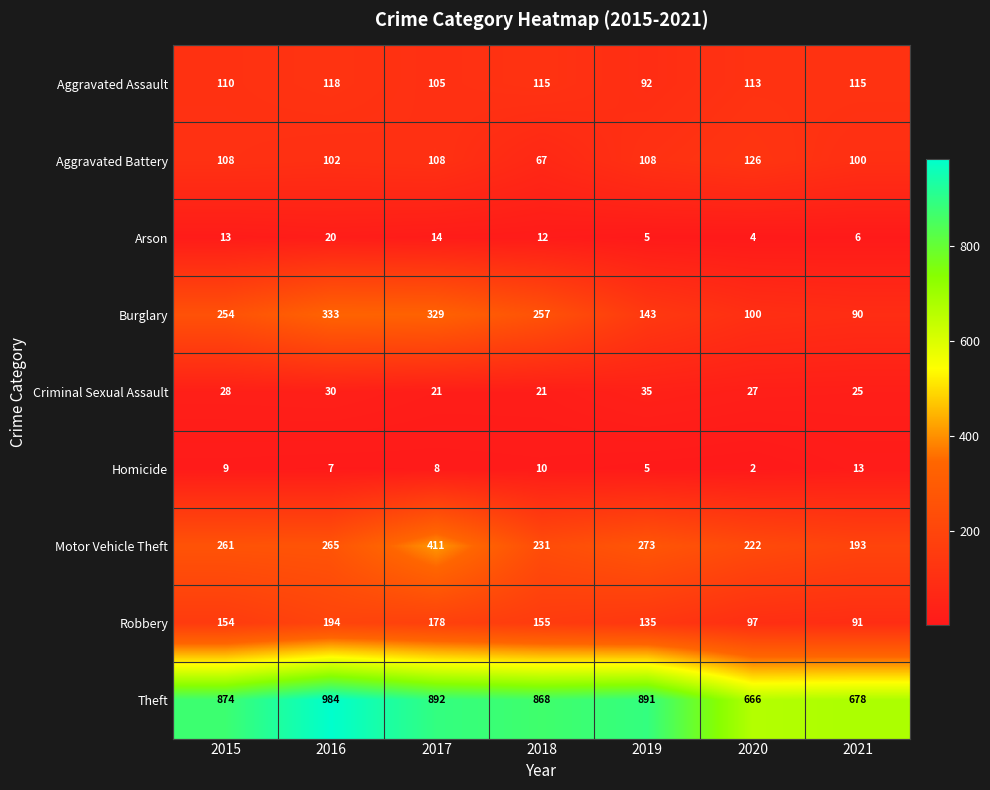

Rank the categories by Burglary value from highest to lowest.

2016, 2017, 2018, 2015, 2019, 2020, 2021